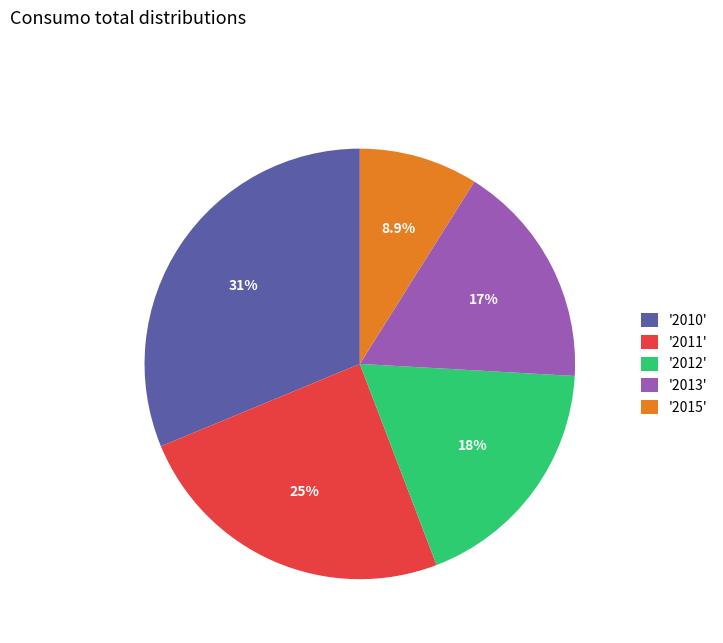

Rank the categories by value from highest to lowest.

'2010', '2011', '2012', '2013', '2015'